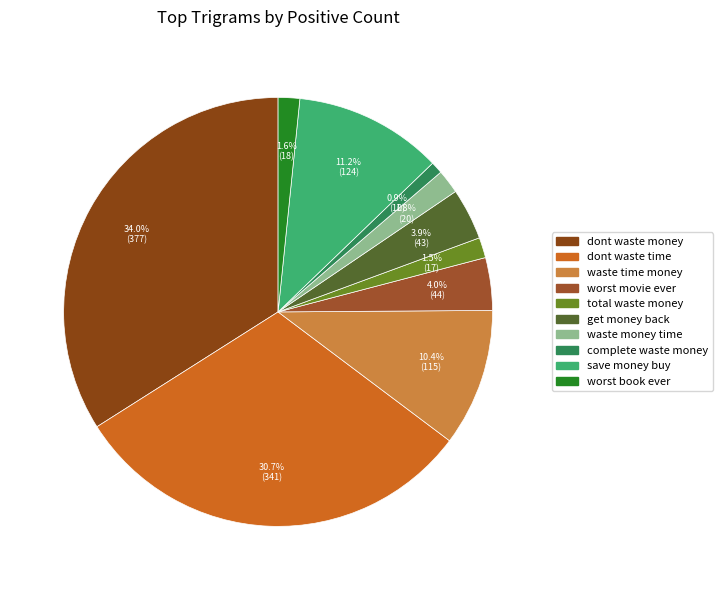

What percentage is NOT represented by save money buy?

88.8%